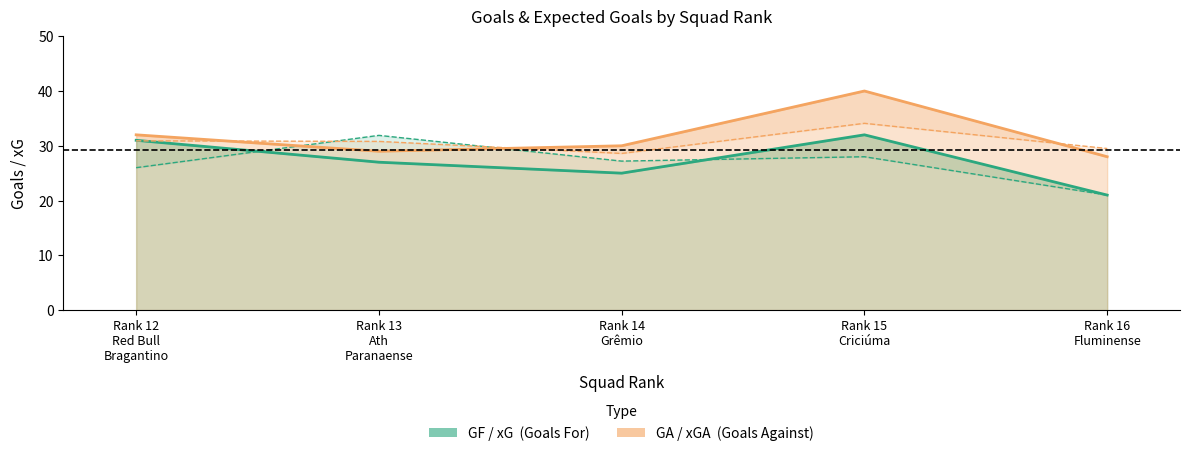

List the series in order of their peak value, lowest first.

xG, GF, xGA, GA